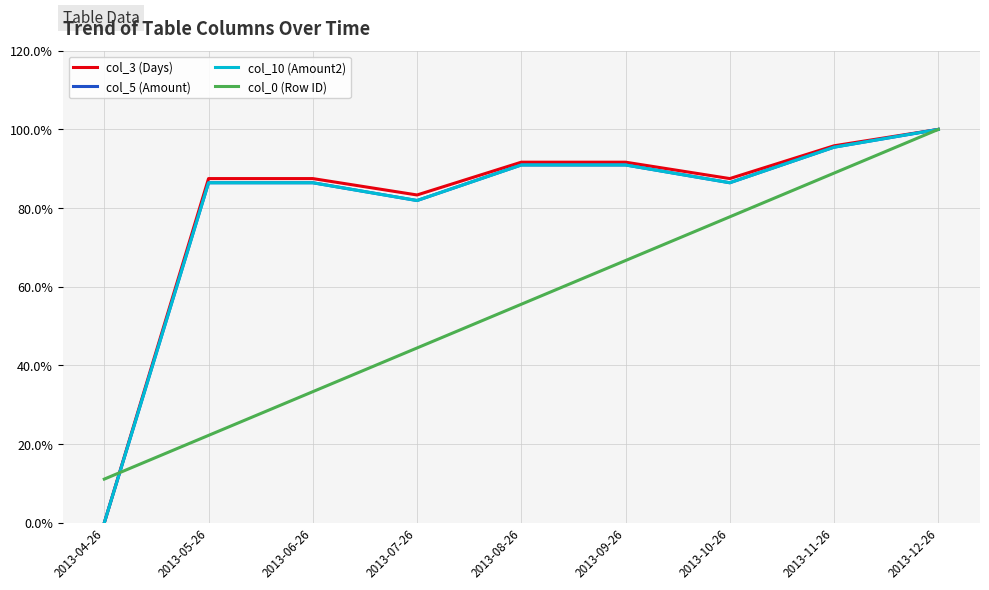

List the series in order of their peak value, lowest first.

col_3 (Days), col_5 (Amount), col_10 (Amount2), col_0 (Row ID)